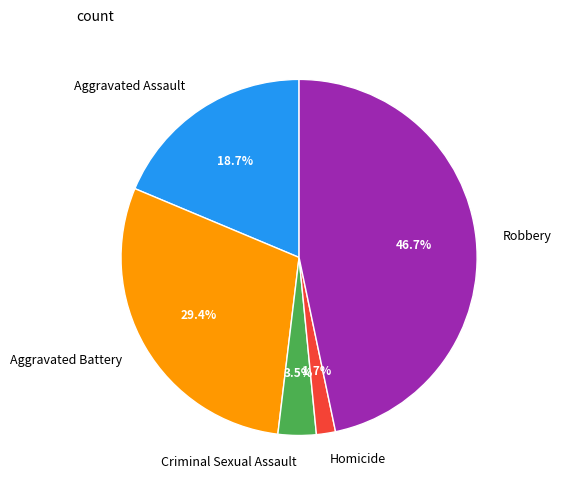

To the nearest percent, what is the difference between the largest and smallest slice percentages?

45%